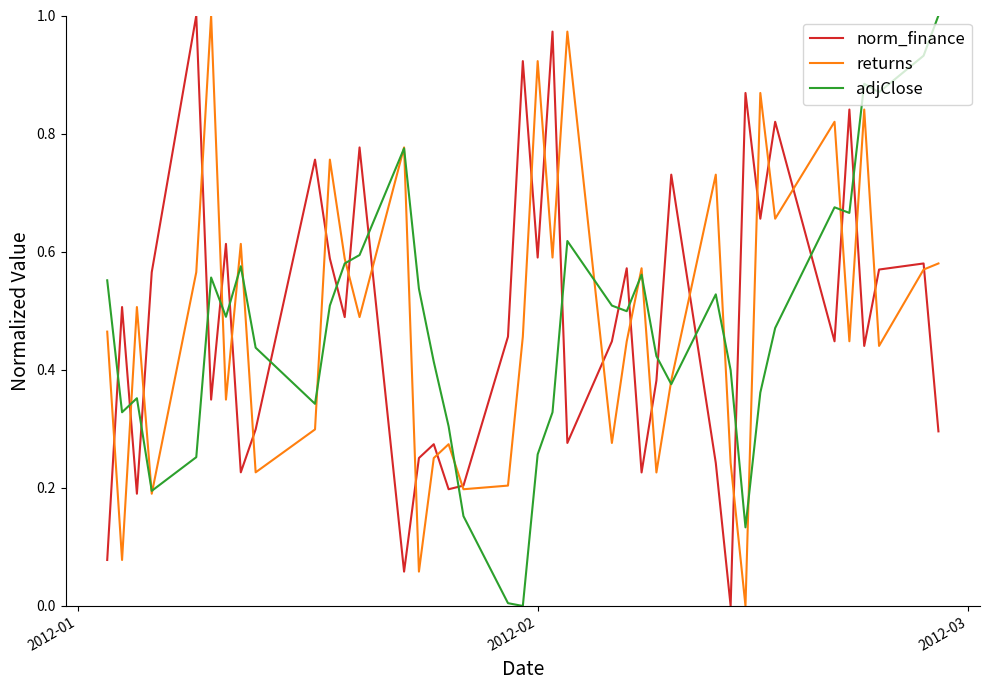

Does the chart display data point markers on the line(s)?

No